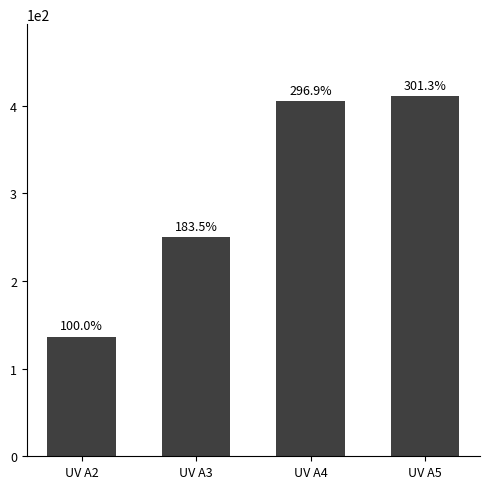

Are the bars horizontal?

No